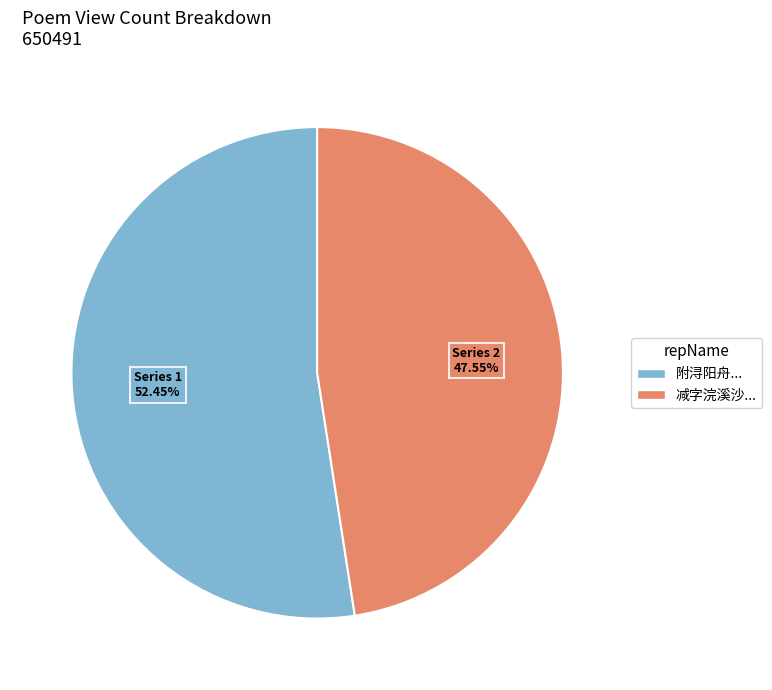

Is there a majority slice in this chart?

Yes